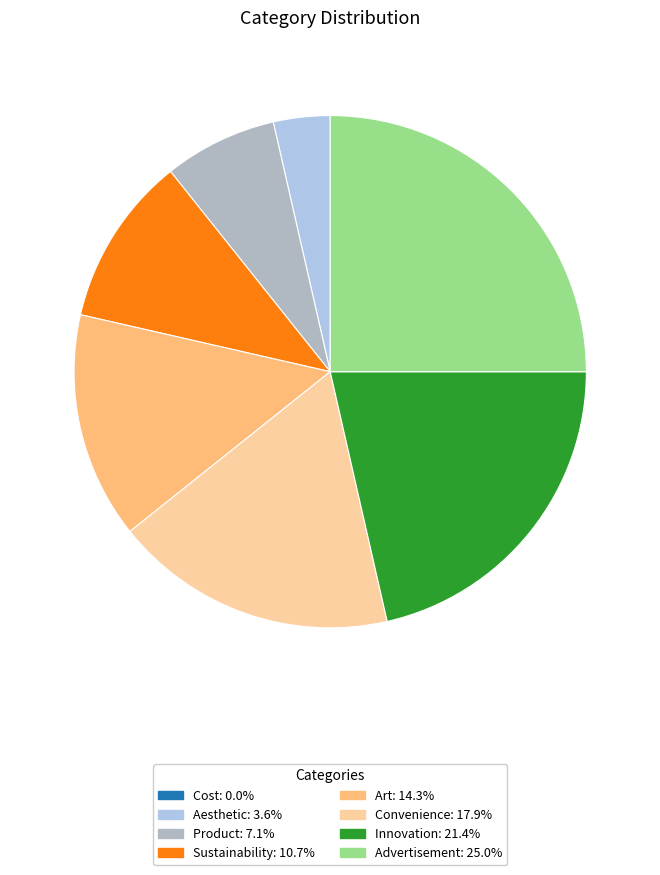

Does Sustainability account for over 50% of the chart?

No